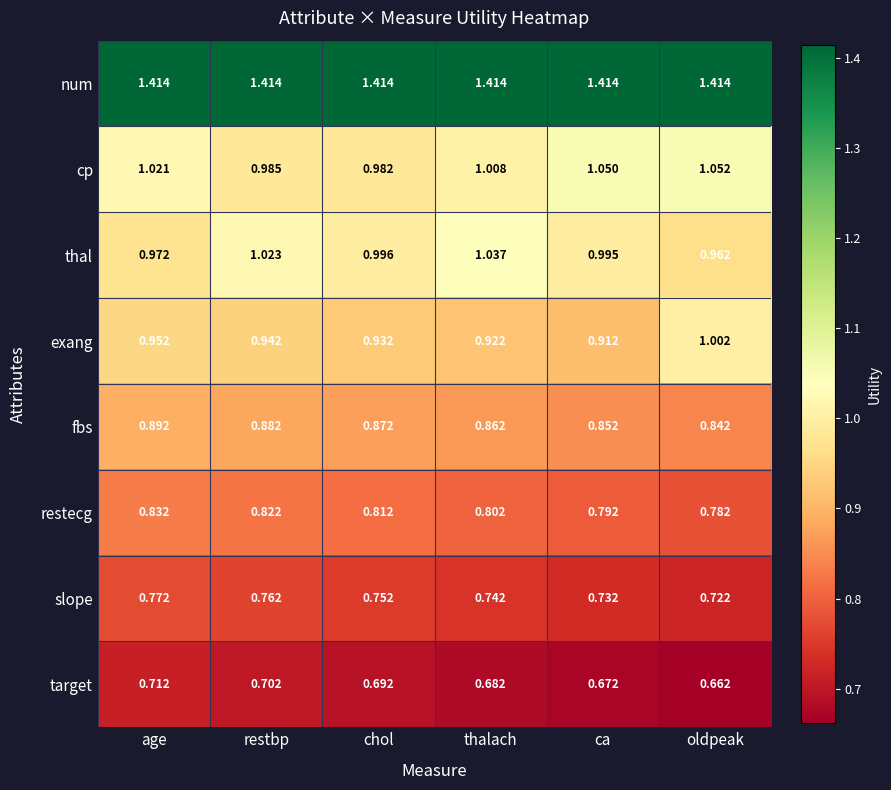

At age, list the series in order from smallest to largest.

target, slope, restecg, fbs, exang, thal, cp, num